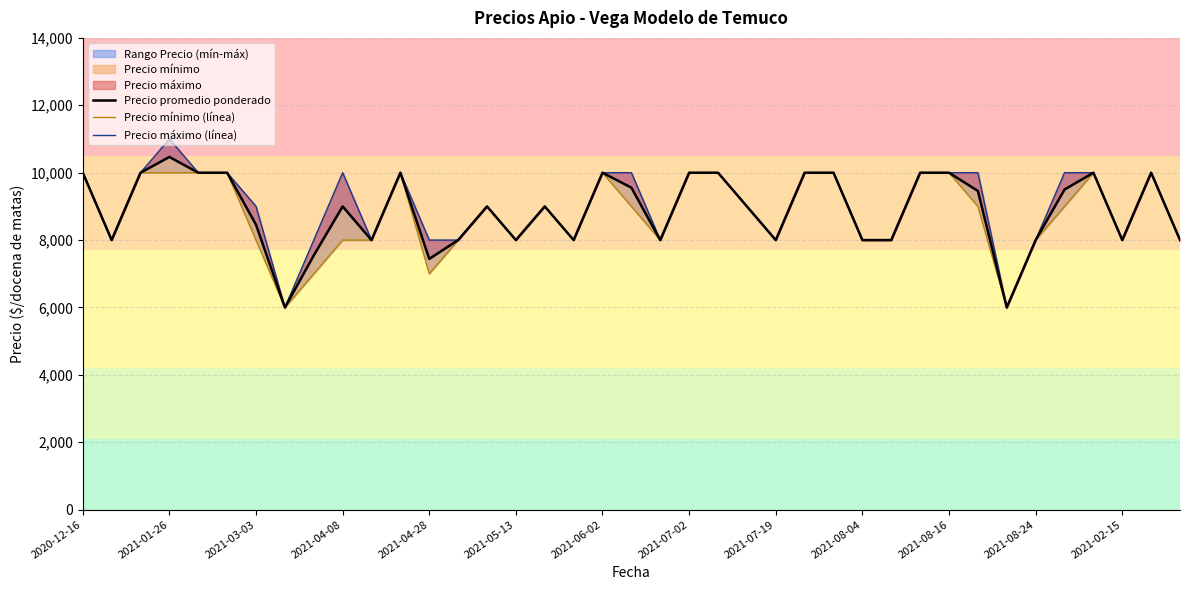

Read the Precio promedio ponderado value at 14, to the nearest 50.

9000